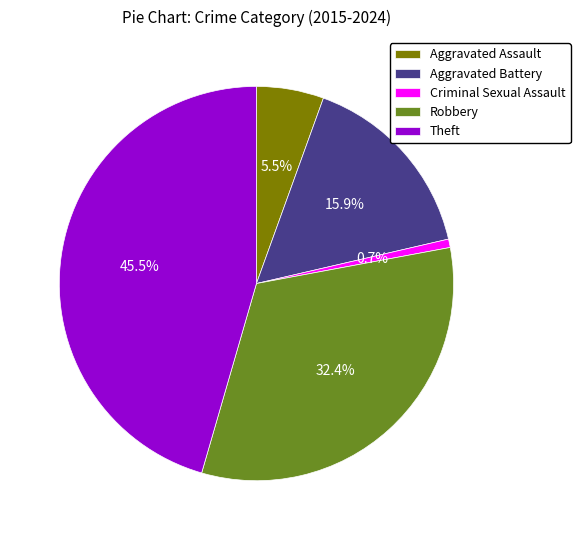

To the nearest percent, what is the average slice percentage?

20%